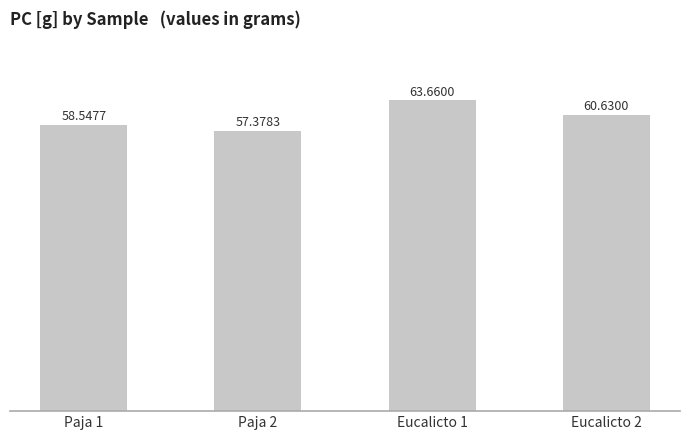

At which category does the chart reach its peak across all series?

Eucalicto 1